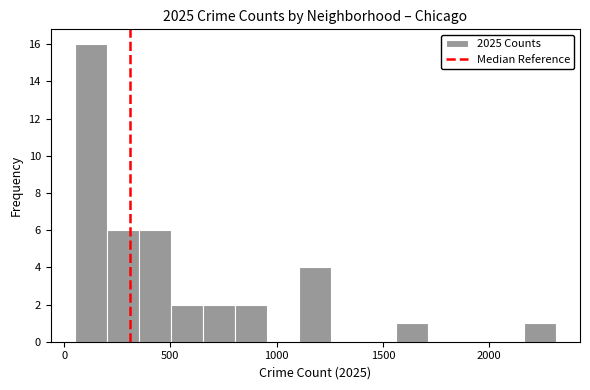

Around what value on the x-axis is the tallest bar? Give the approximate position of its centre, as read against the axis.

150